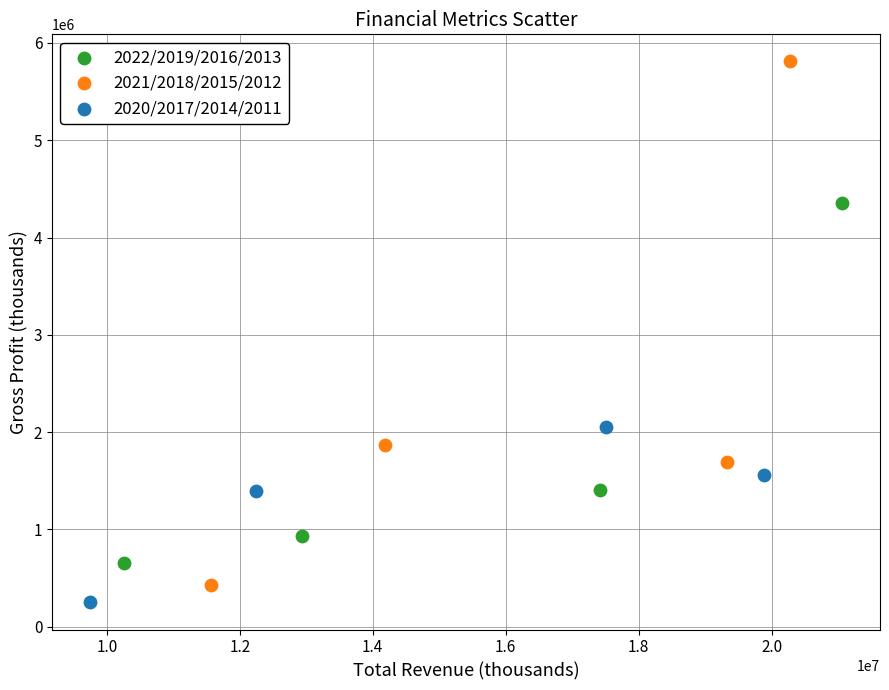

Which series reaches the maximum Y coordinate?

2021/2018/2015/2012